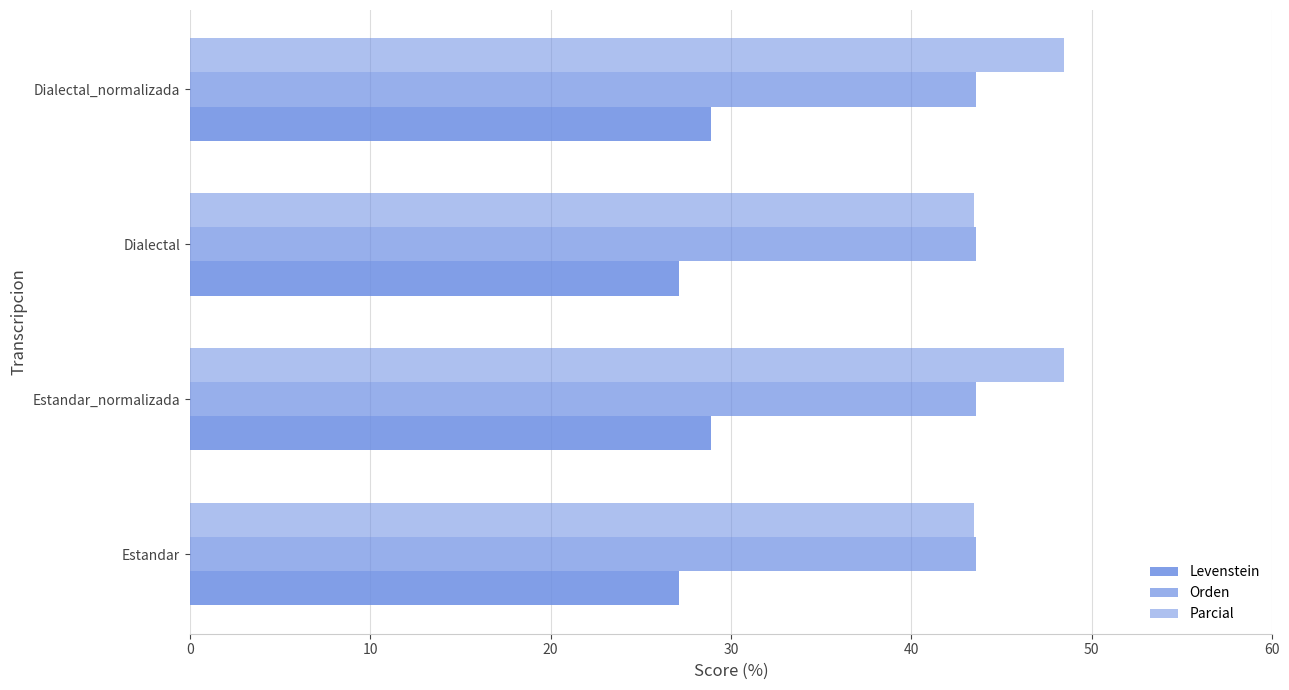

How many values in the Parcial series exceed 48?

2